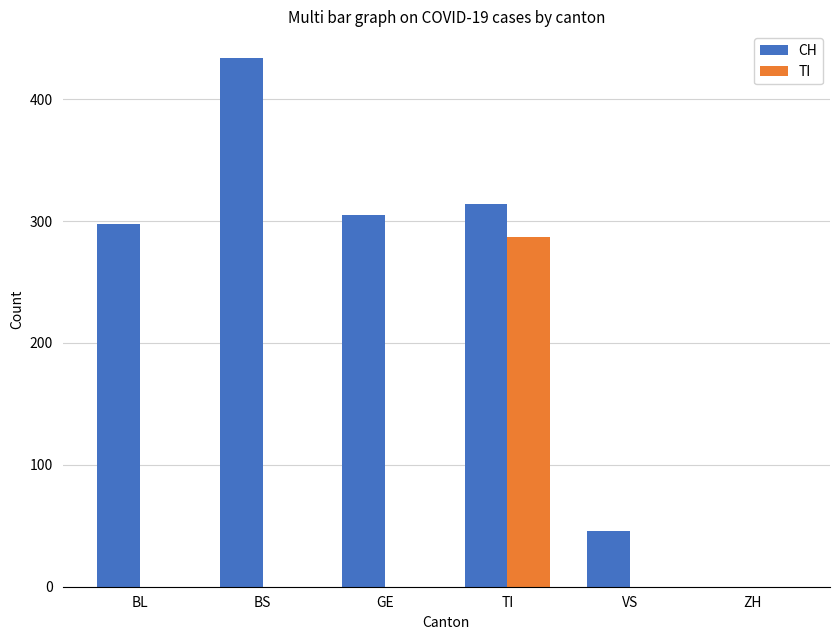

What is the maximum value for CH?

434